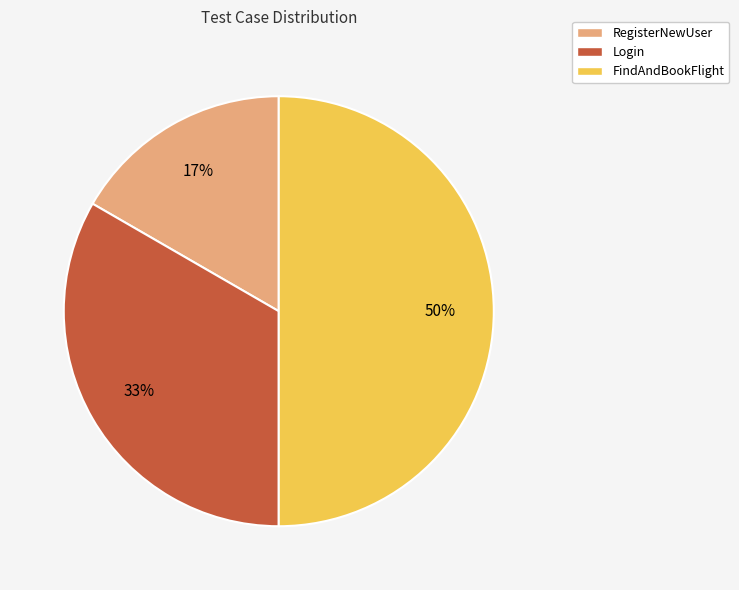

Which slice is the smallest?

RegisterNewUser